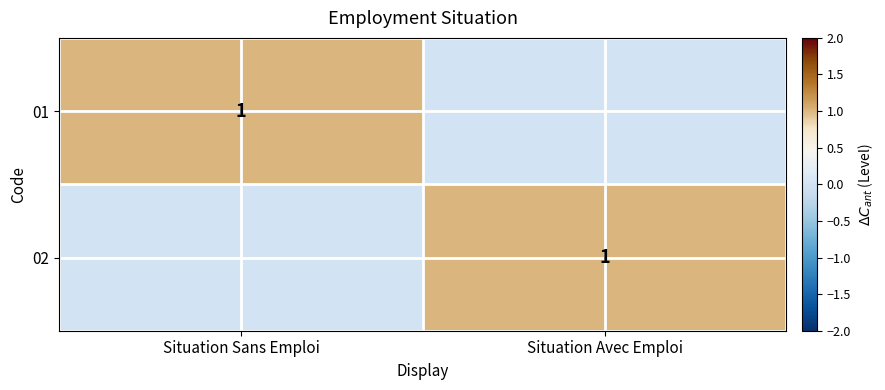

The 01 series shows 1 at Situation Sans Emploi. True or false?

True